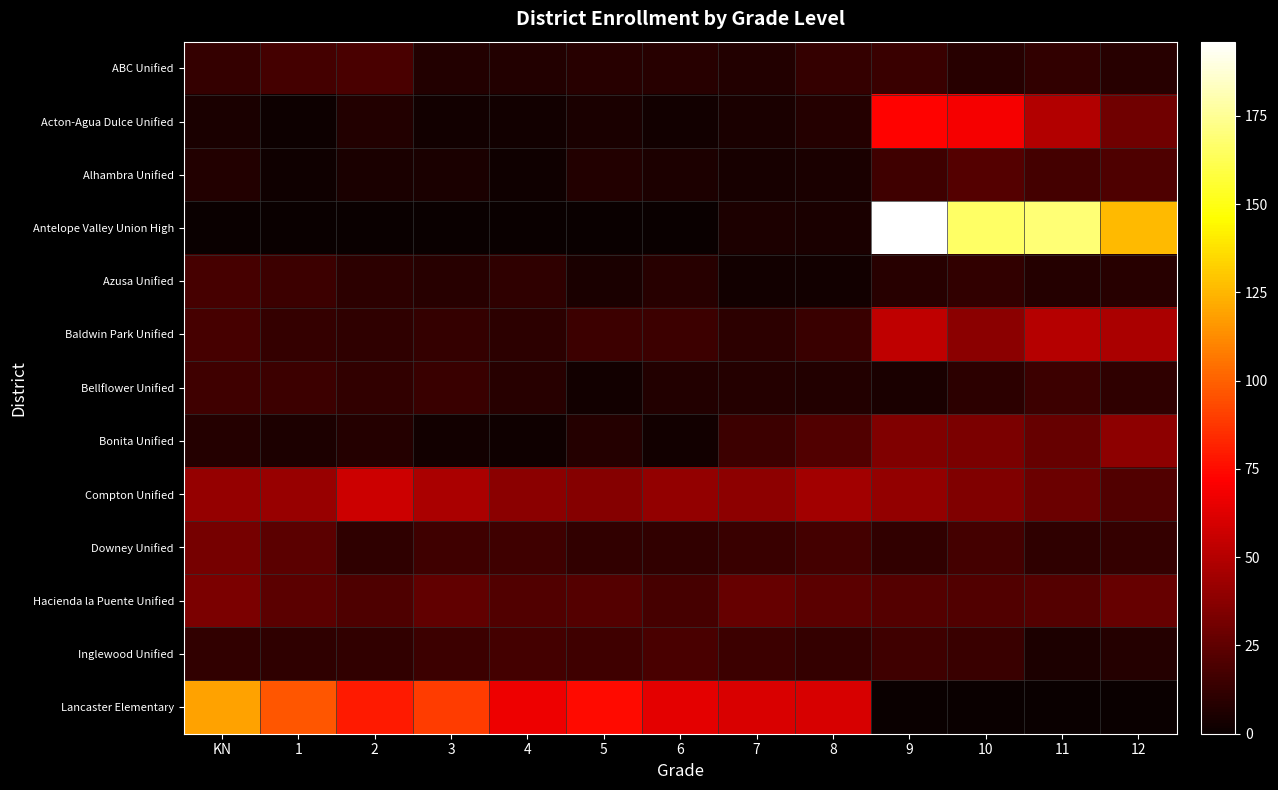

Which has a higher value, 3 or 2?

2